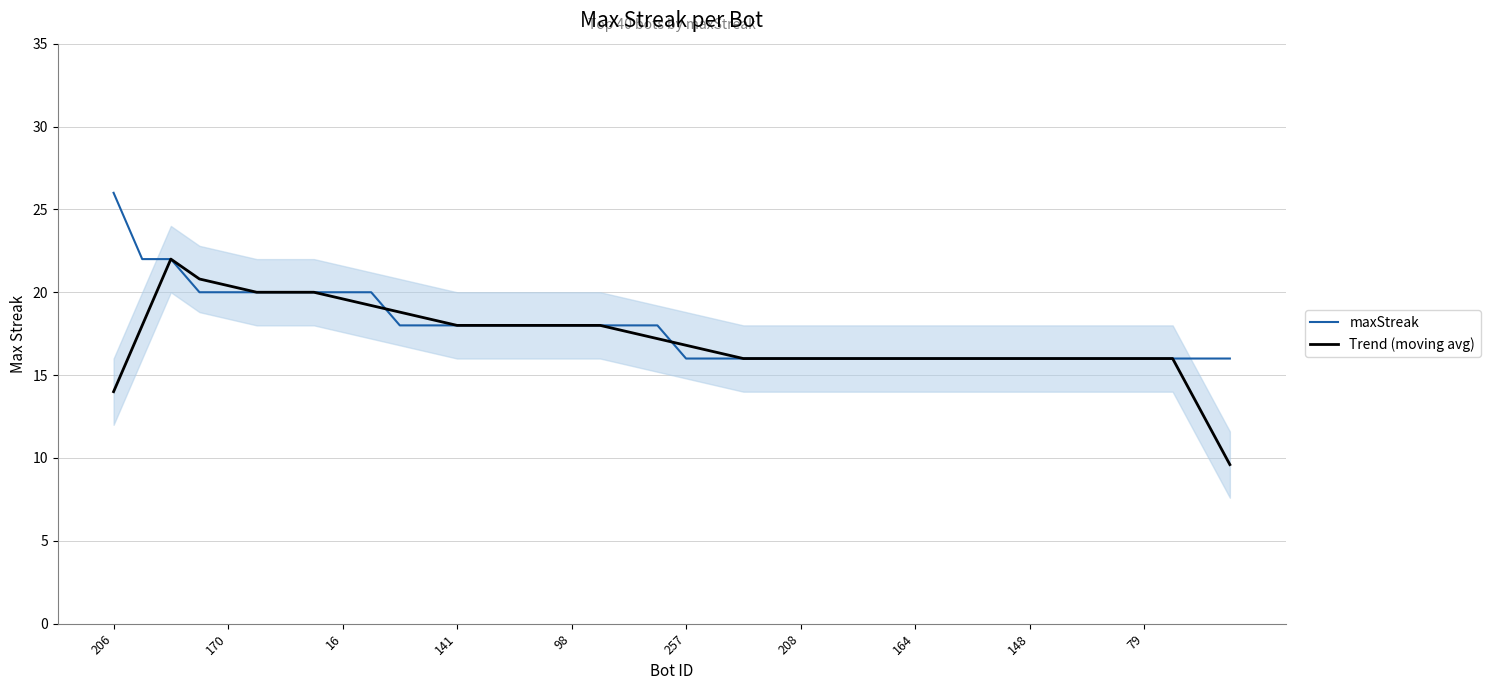

What is the difference between the maximum and second lowest values in the Trend (moving avg) series?

9.2